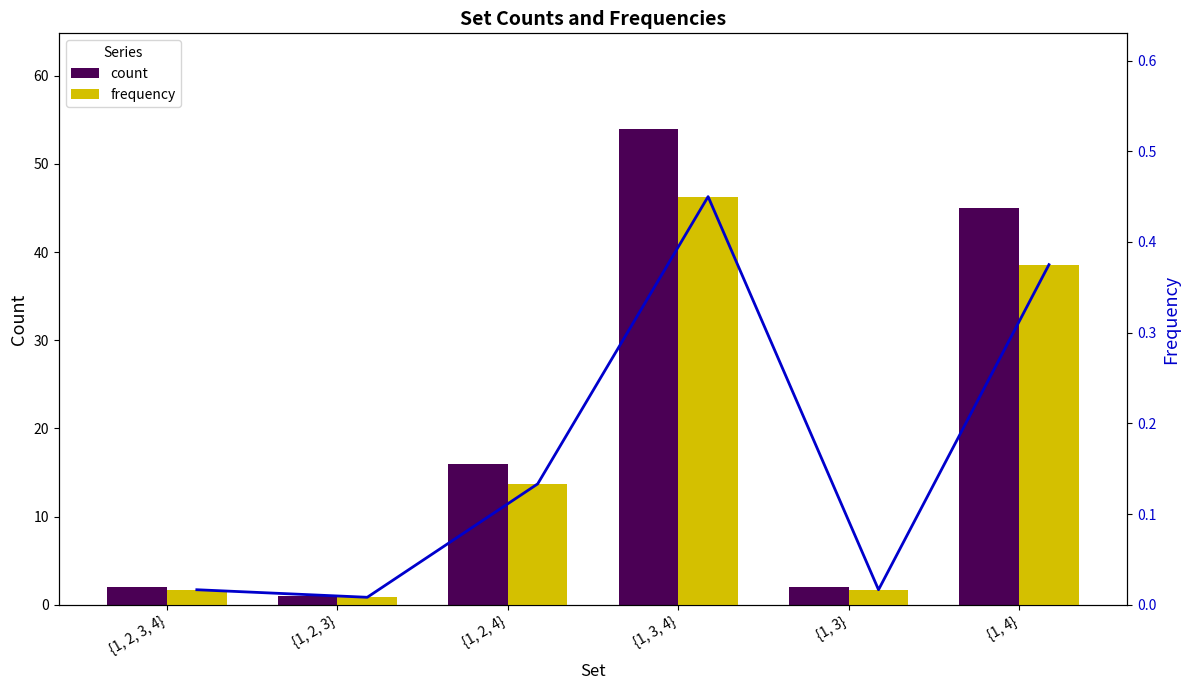

Rank the series by their maximum value, from highest to lowest.

count, frequency trend, frequency